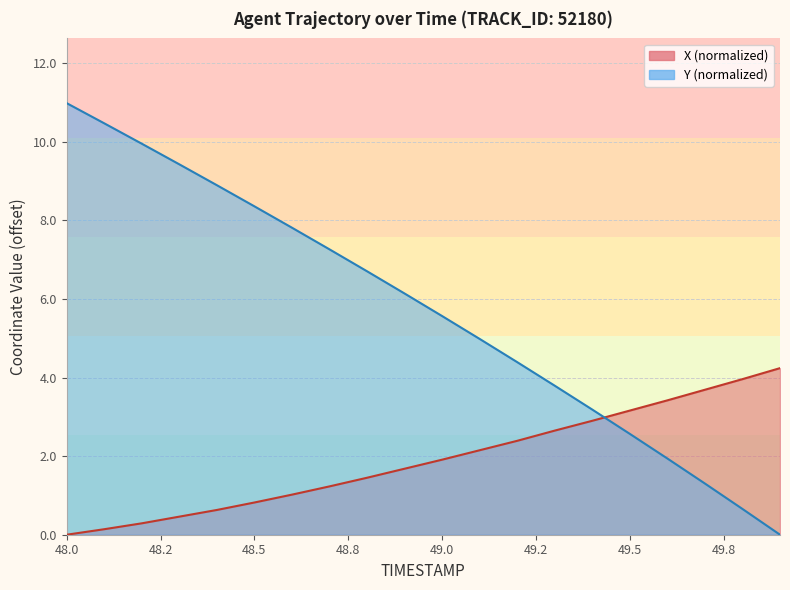

What is the total value across all series at 48.1?

10.6